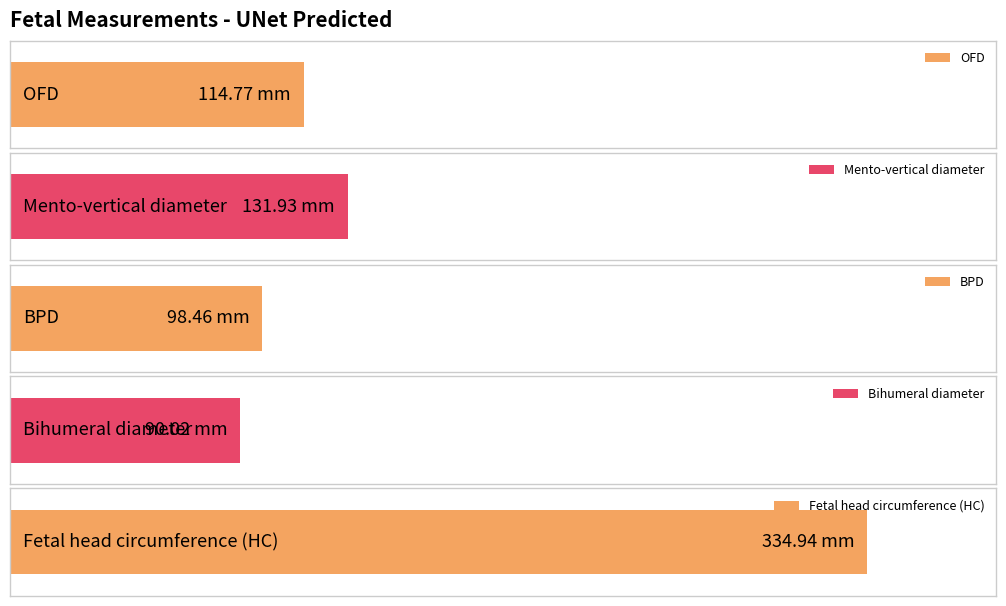

True or false: the data shows 128.9 at BPD.

False